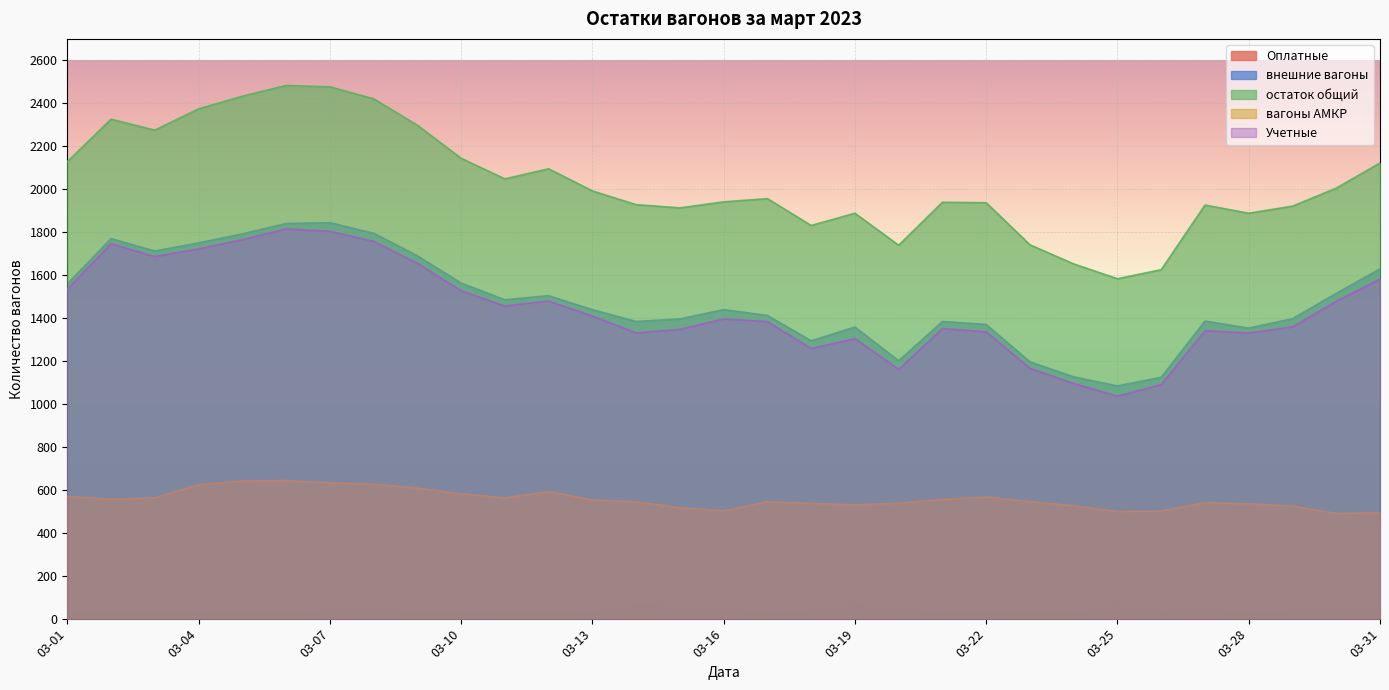

In остаток общий, how many points are lower than both neighbors (excluding endpoints)?

7